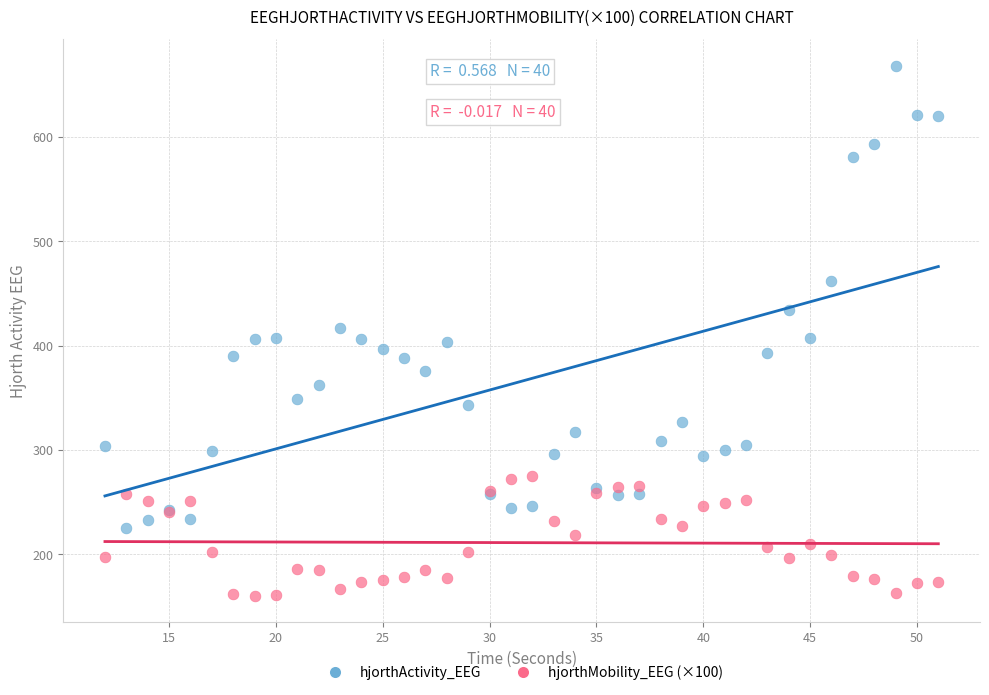

Which series has the largest Y range (max minus min)?

hjorthActivity_EEG